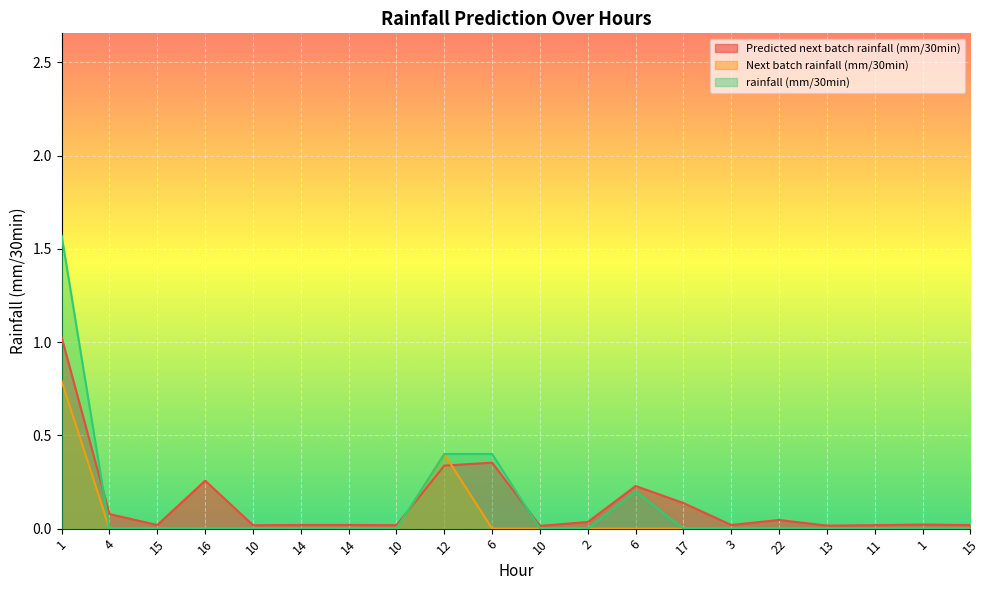

Rank the categories by Next batch rainfall (mm/30min) value from lowest to highest.

4, 15, 16, 10, 14, 14, 10, 6, 10, 2, 6, 17, 3, 22, 13, 11, 1, 15, 12, 1